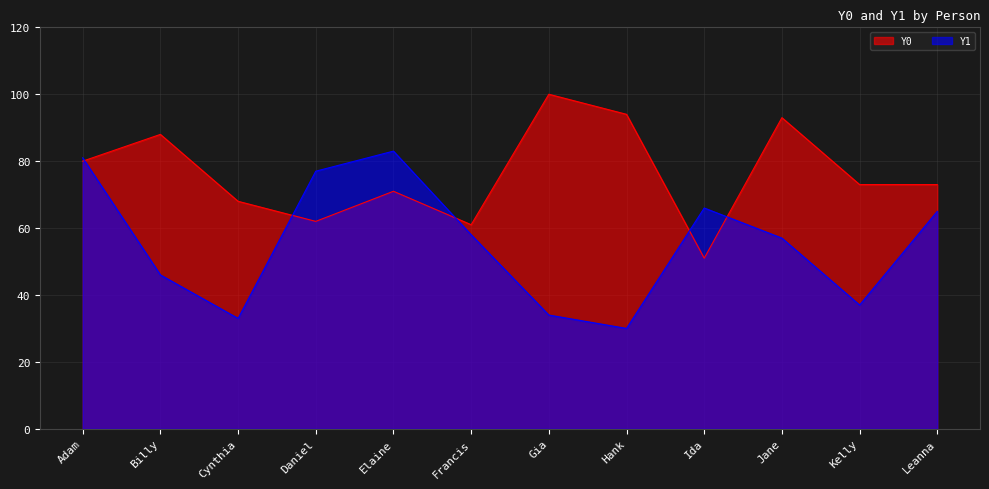

After their last crossing, which series has the higher values: Y0 or Y1?

Y0